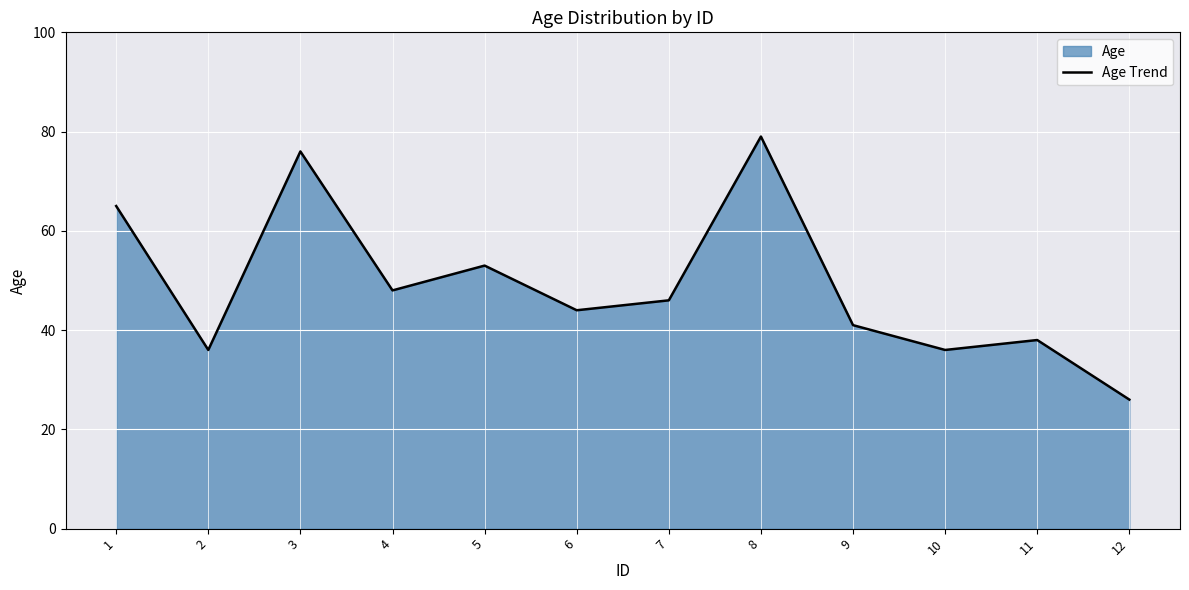

How many points are lower than both their immediate neighbors (excluding endpoints)?

4